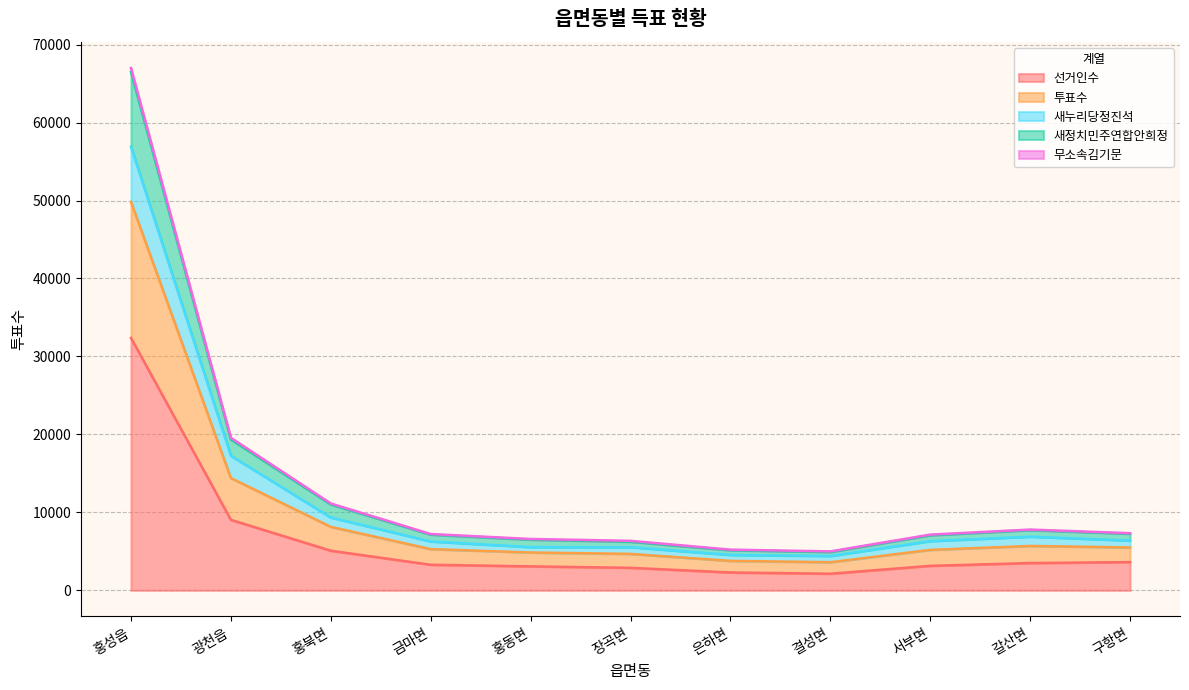

At which category is the sum across all series the highest?

홍성읍